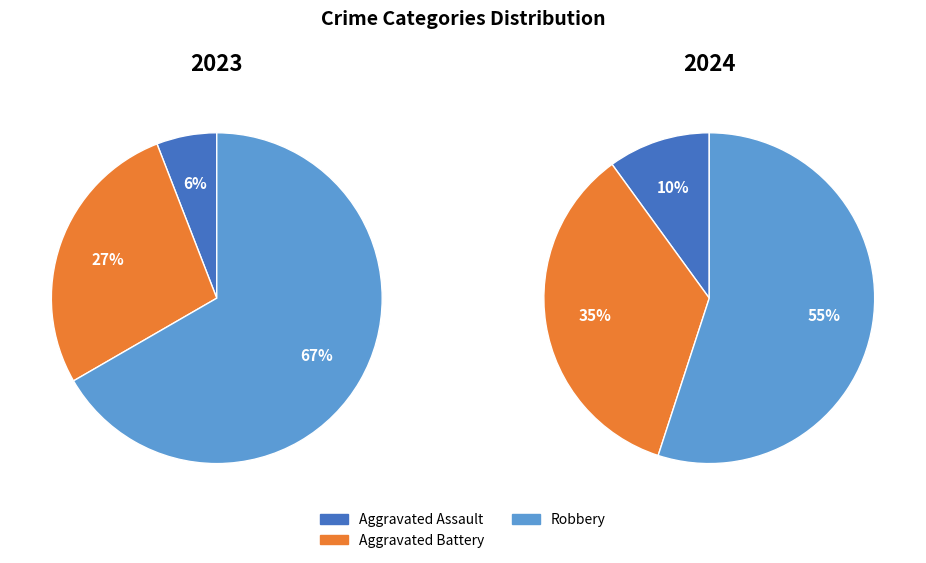

Which category has the biggest portion of the pie?

Robbery